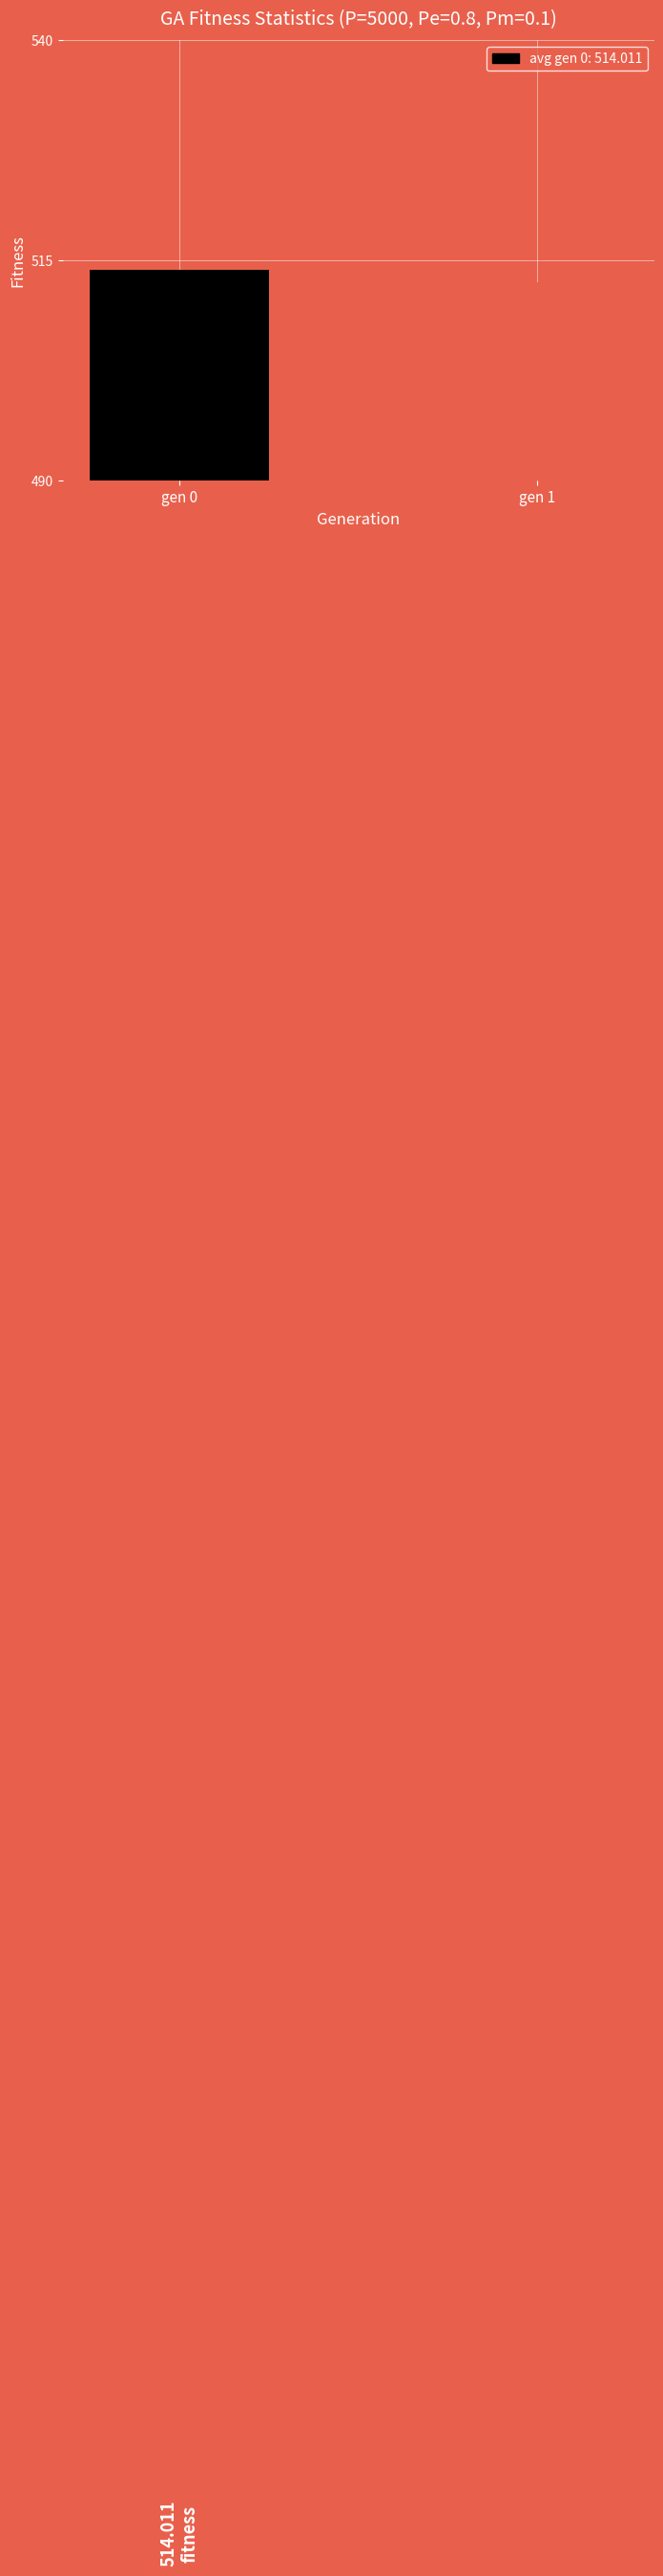

List the labels in order of value, smallest first.

gen 1, gen 0